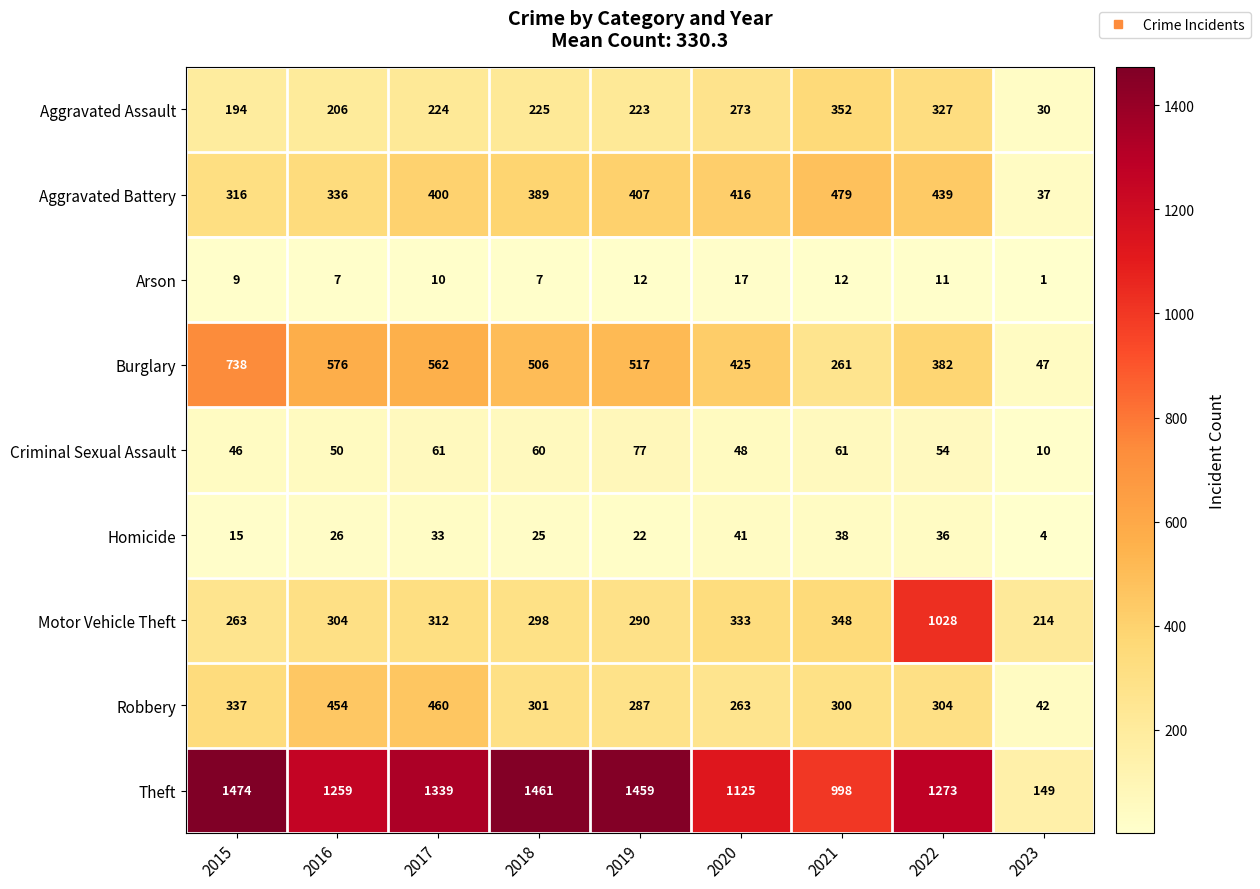

Rank the series by their maximum value, from highest to lowest.

Theft, Motor Vehicle Theft, Burglary, Aggravated Battery, Robbery, Aggravated Assault, Criminal Sexual Assault, Homicide, Arson